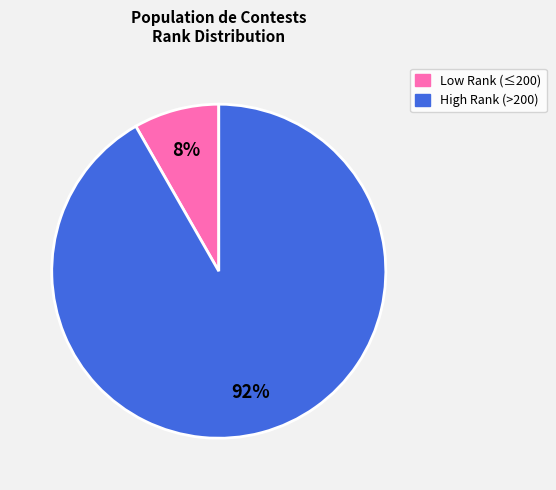

What is the majority slice?

High Rank (>200)